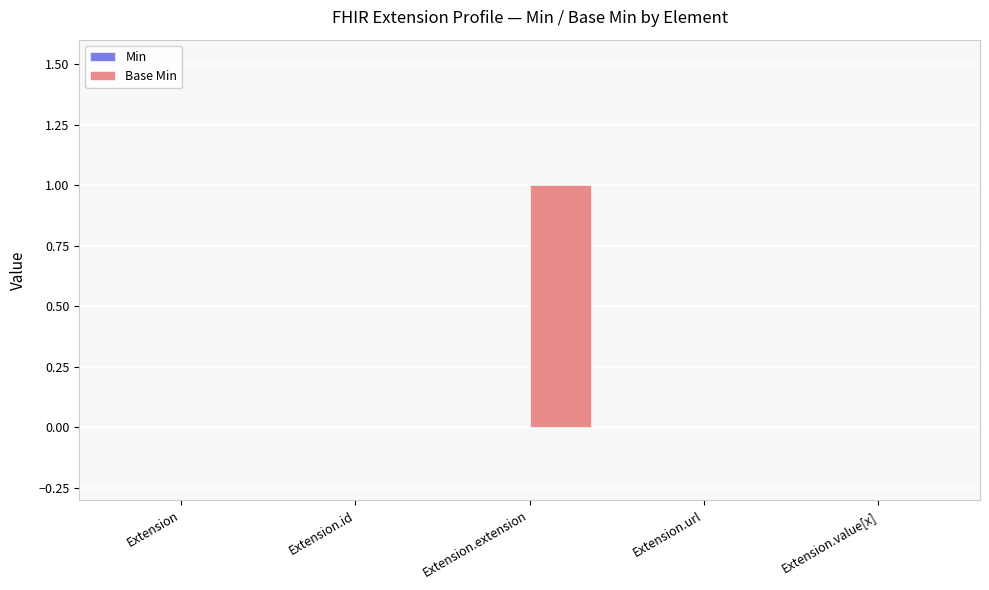

How many distinct data groups are displayed?

1